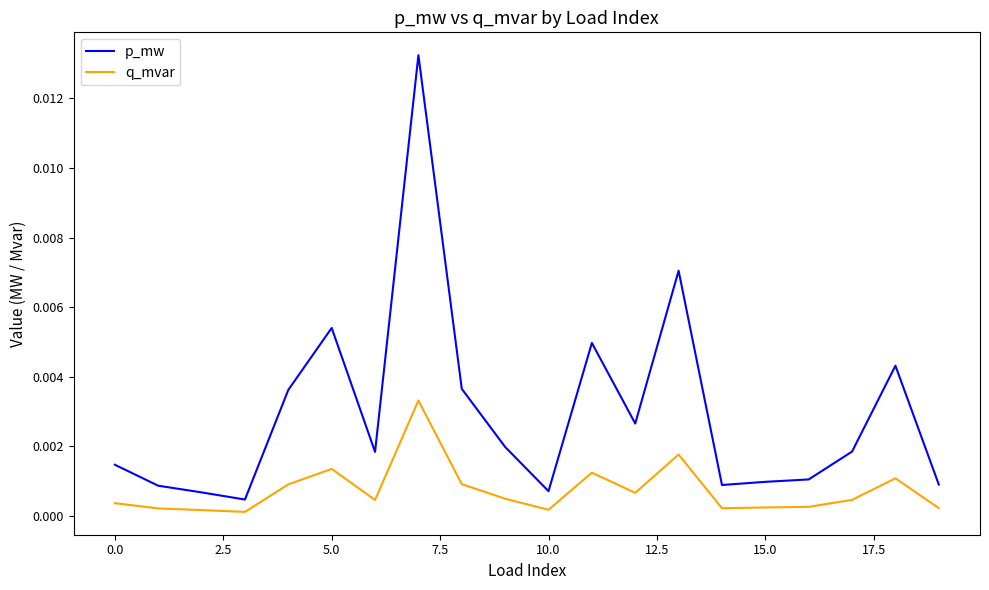

How many categories are shown in the chart?

20